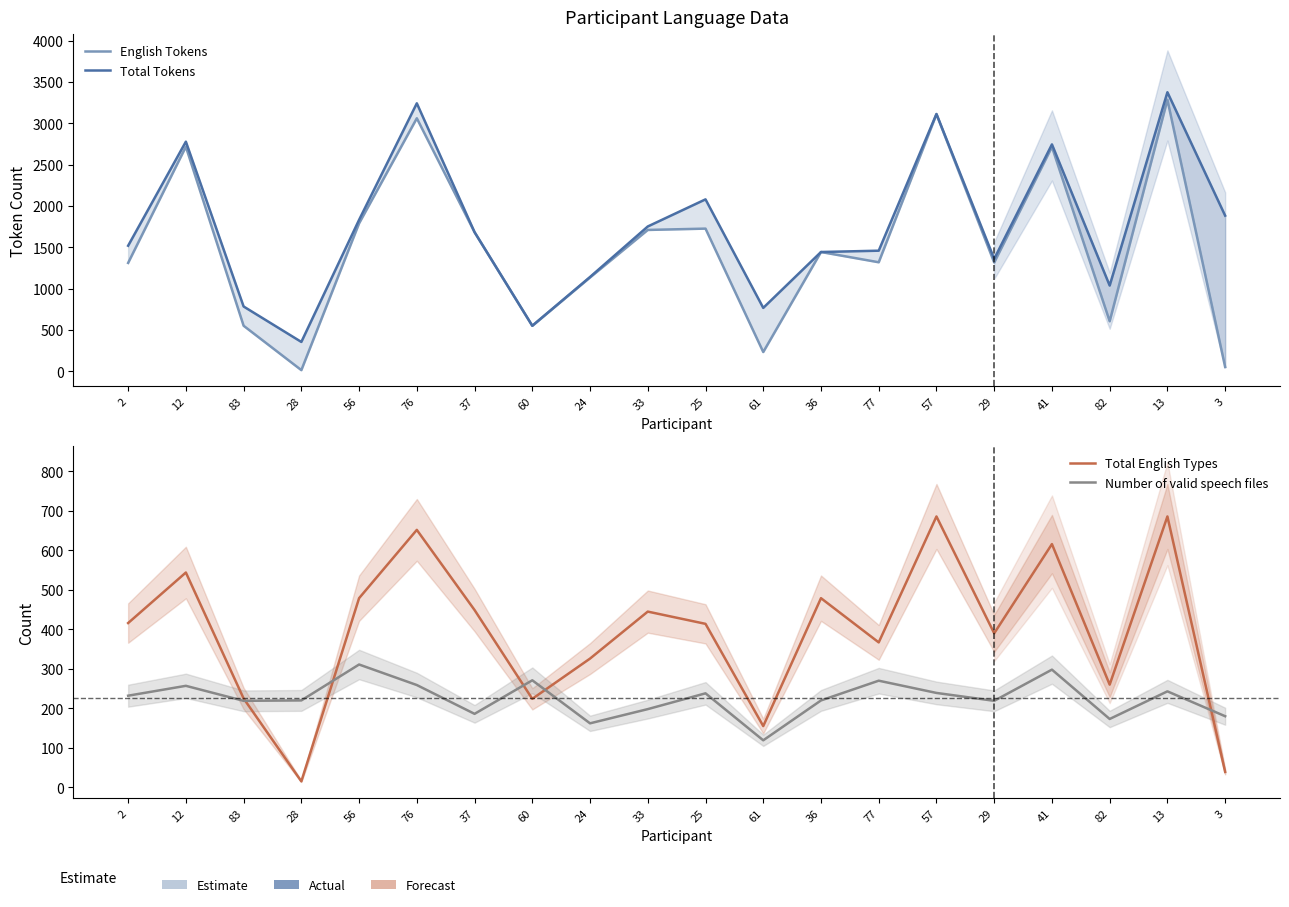

What are all the series names shown in the legend?

English Tokens, Total Tokens, Total English Types, Number of valid speech files